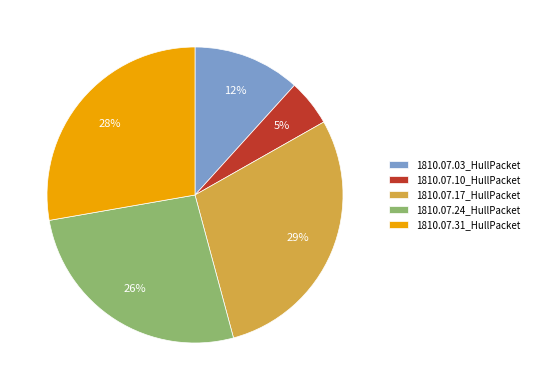

Which category has the smallest portion of the pie?

1810.07.10_HullPacket